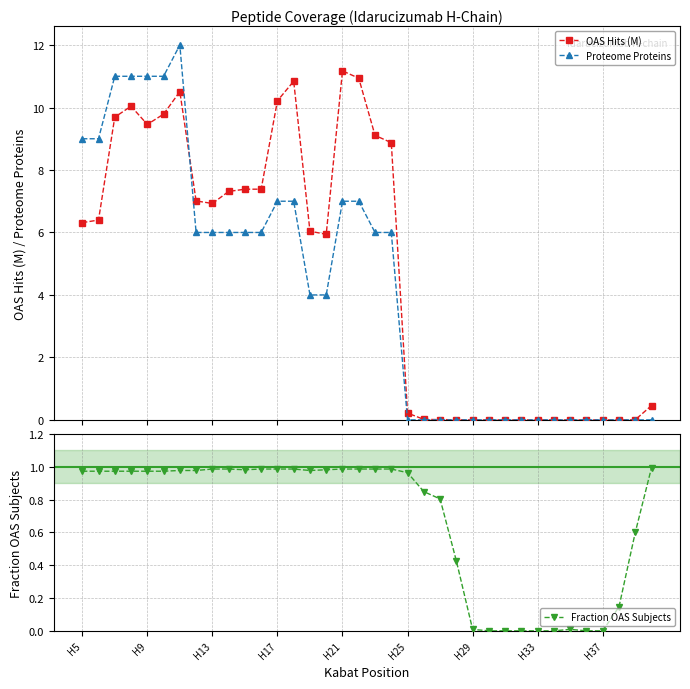

What is the difference between the Fraction OAS Subjects values at 13 and 23?

0.6